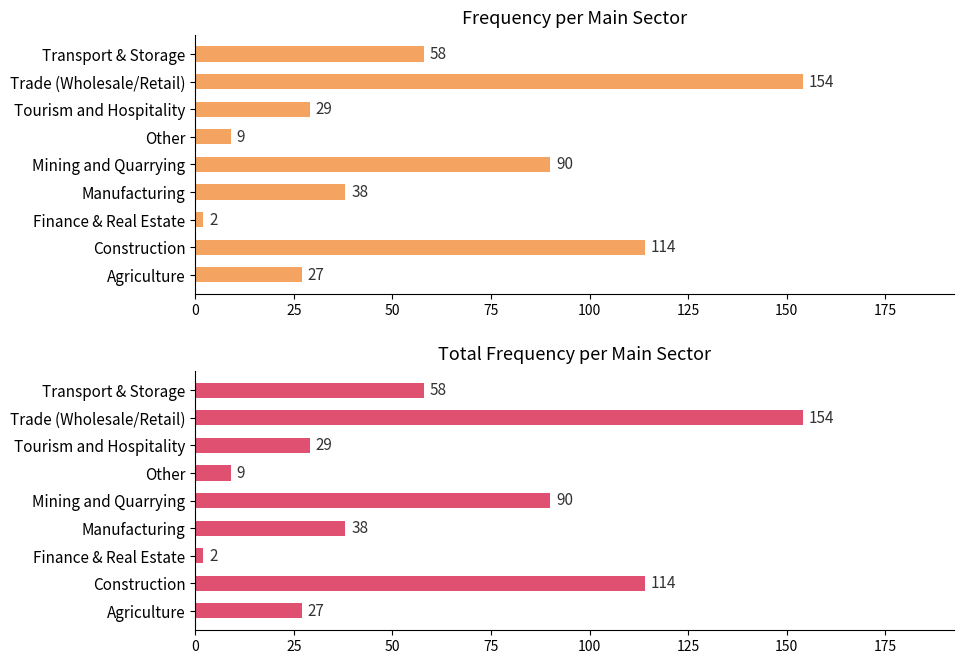

Which series has the largest range (max minus min)?

Frequency